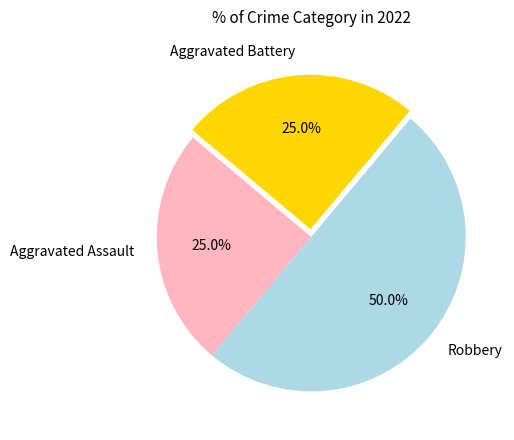

Does Aggravated Assault represent more than half of the total?

No